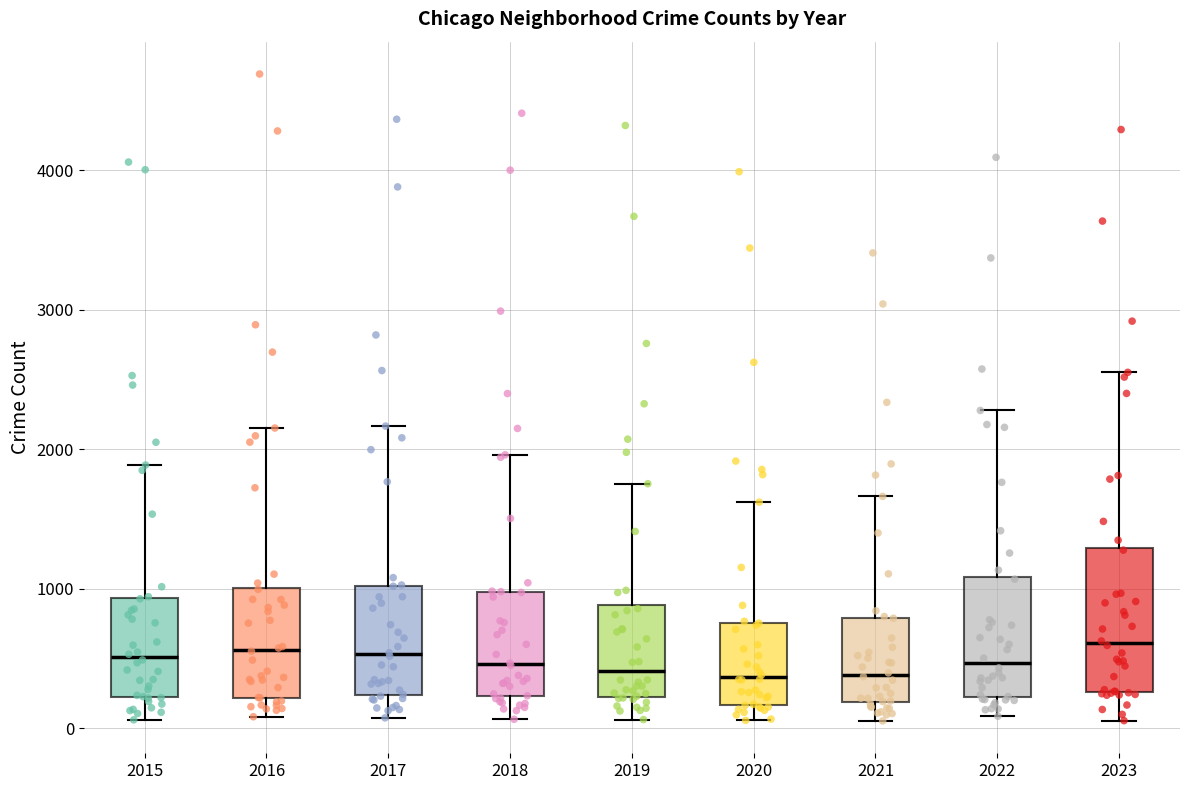

Where is the upper edge of the box at x = 2019 on the y-axis? The values are not printed on the chart, so give them approximately, as read against the axis.

900